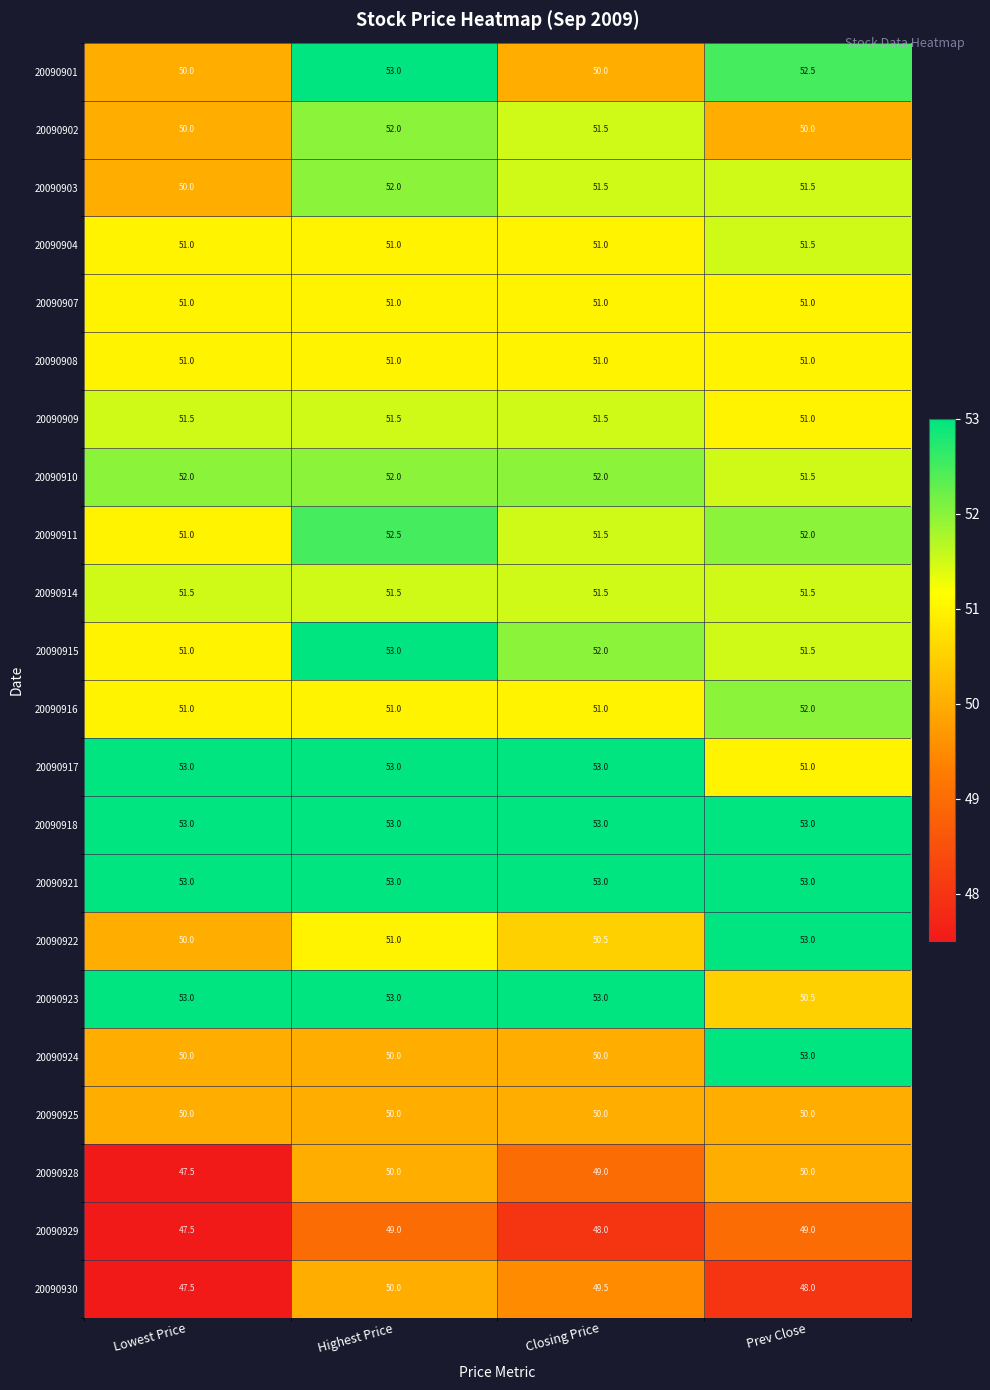

What is the spread (max minus min) of values at Closing Price?

5.0